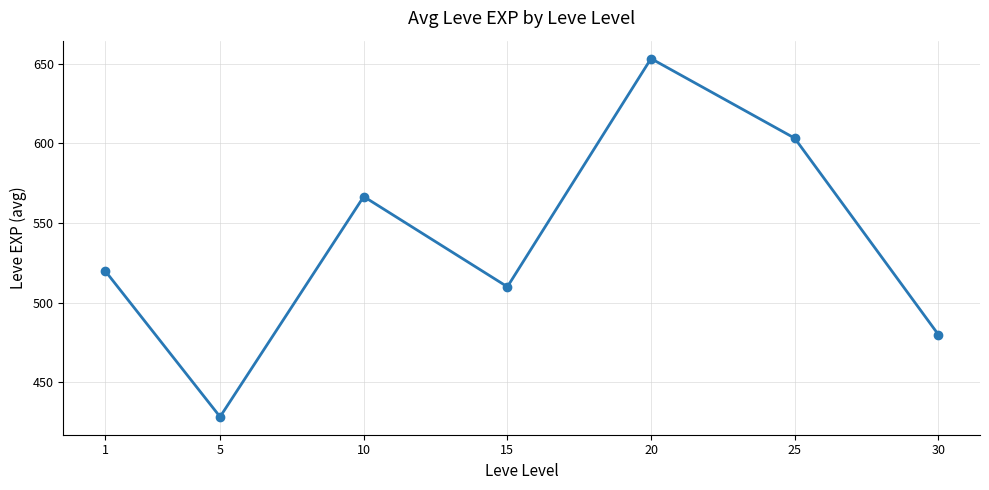

True or false: the data shows 653.3 at 20.

True